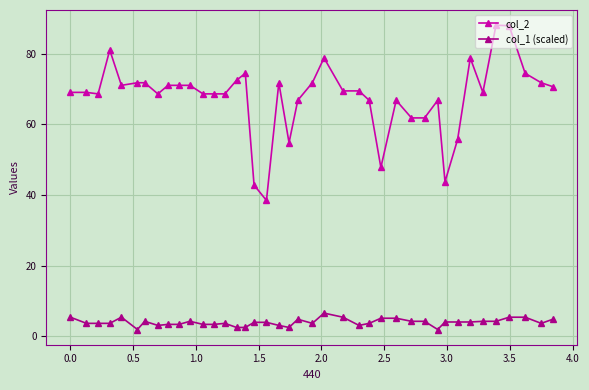

True or false: col_2 has more than 1 points higher than both neighbors.

True